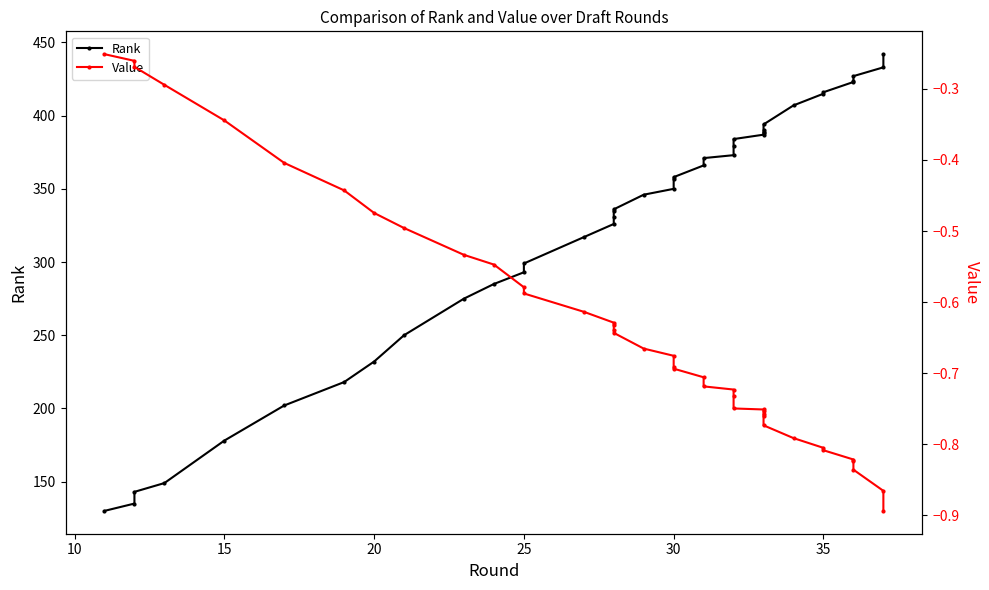

Which series has the largest total across all categories?

Rank